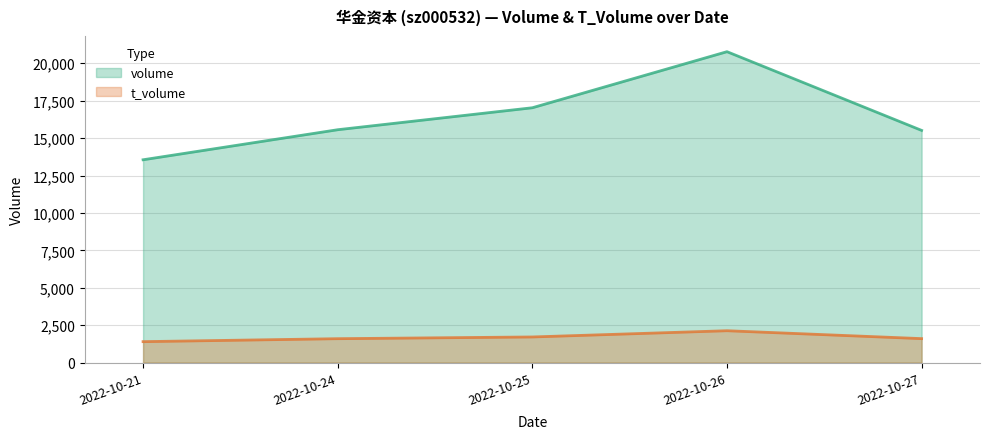

Which has a higher value, 2022-10-26 or 2022-10-21?

2022-10-26